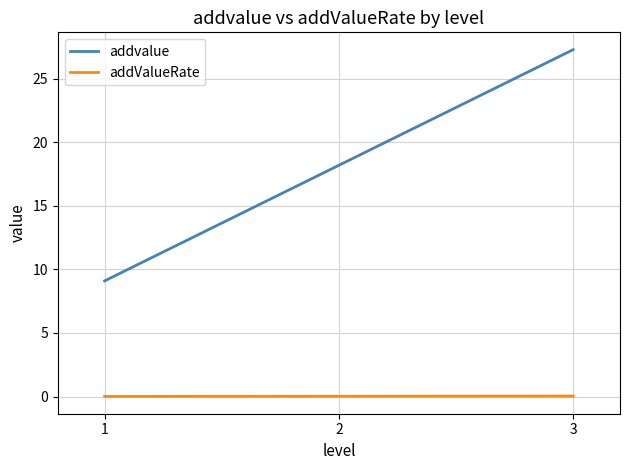

Where is addvalue nearest to the value 18?

2